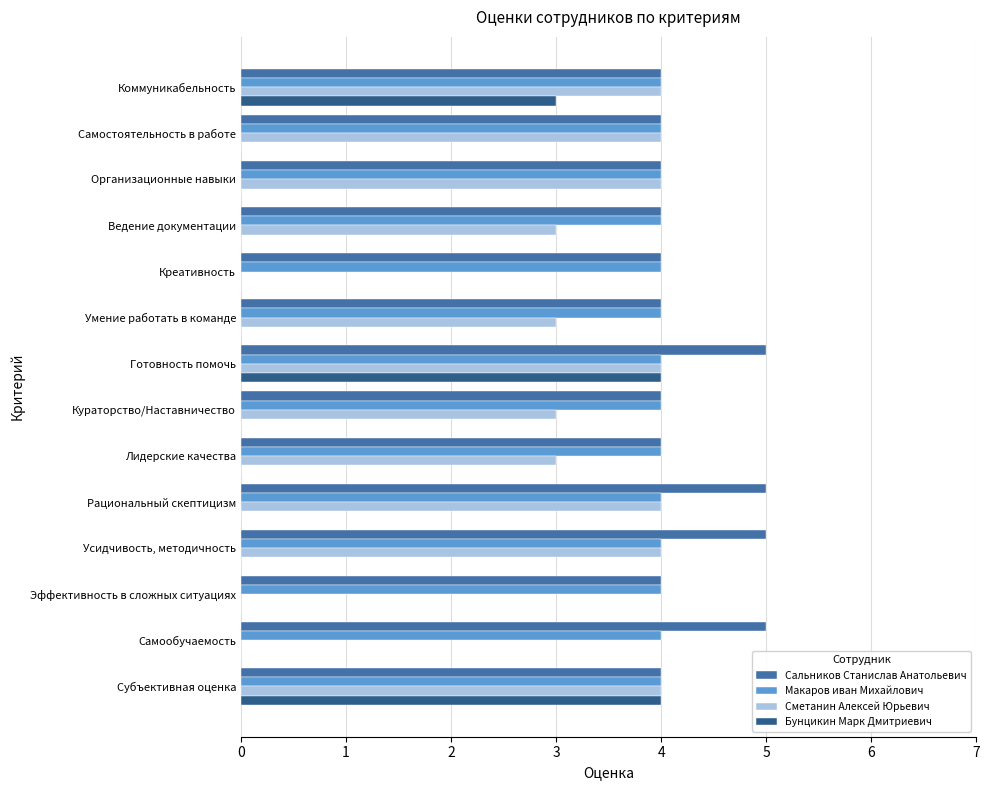

Read the Сальников Станислав Анатольевич value at Креативность.

4